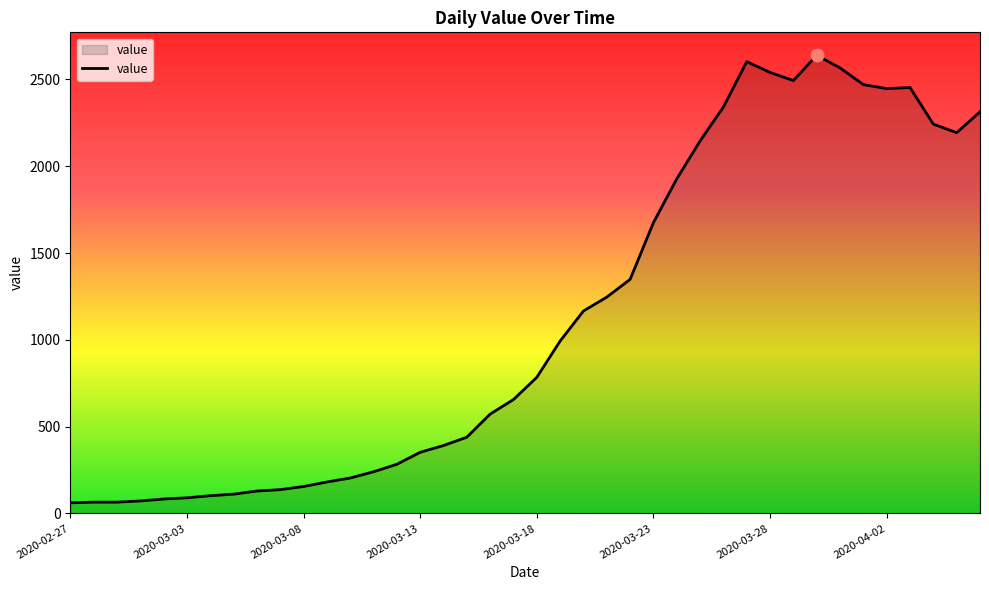

What is the difference between the maximum and minimum values?

2578